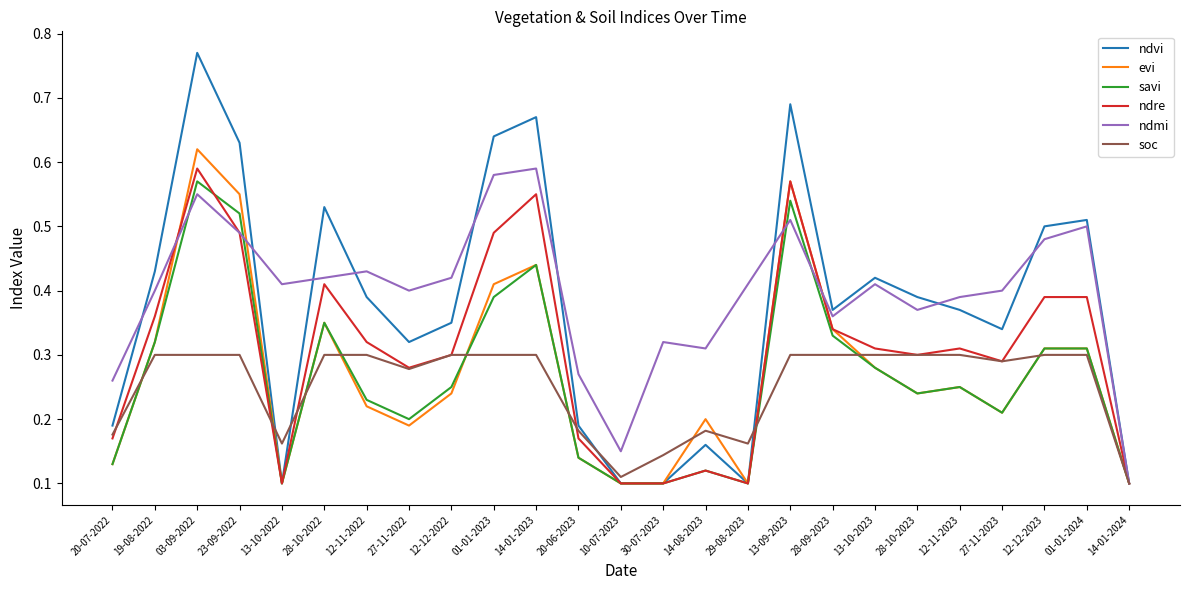

Which category has the highest value in the evi series?

03-09-2022